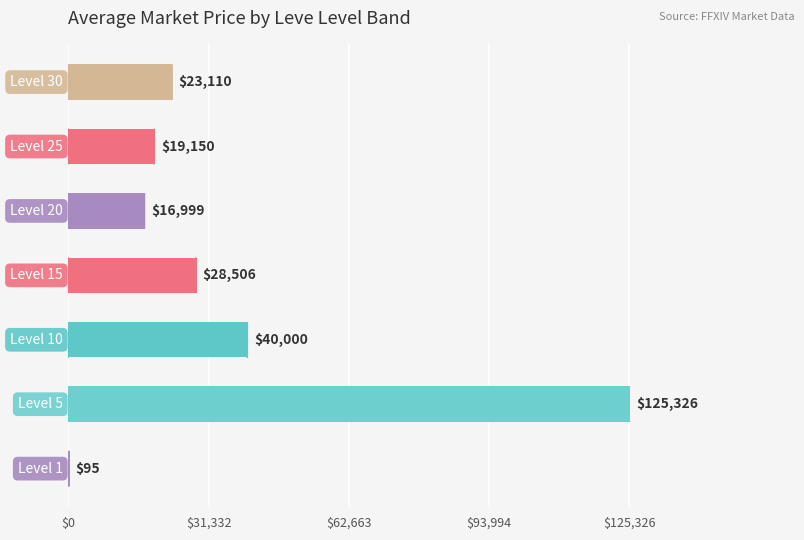

What is the maximum value shown in the chart?

125326.0